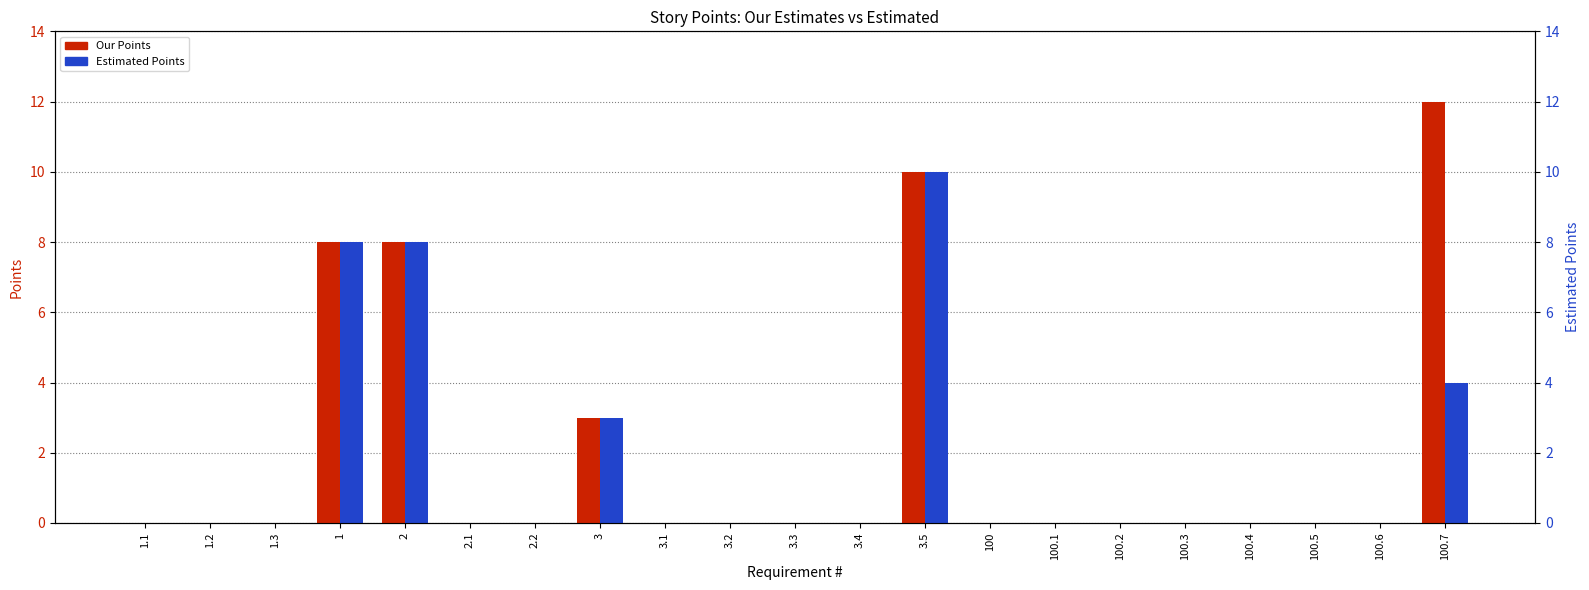

At which category does the chart reach its peak across all series?

100.7